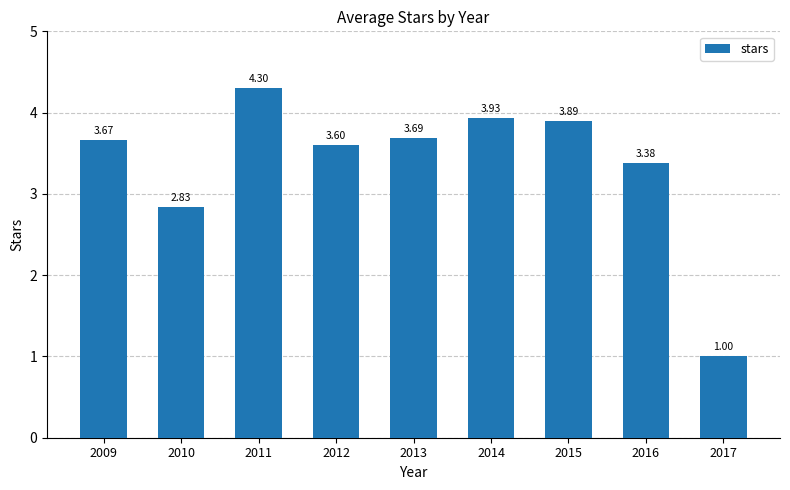

Rank the categories by value from highest to lowest.

2011, 2014, 2015, 2013, 2009, 2012, 2016, 2010, 2017